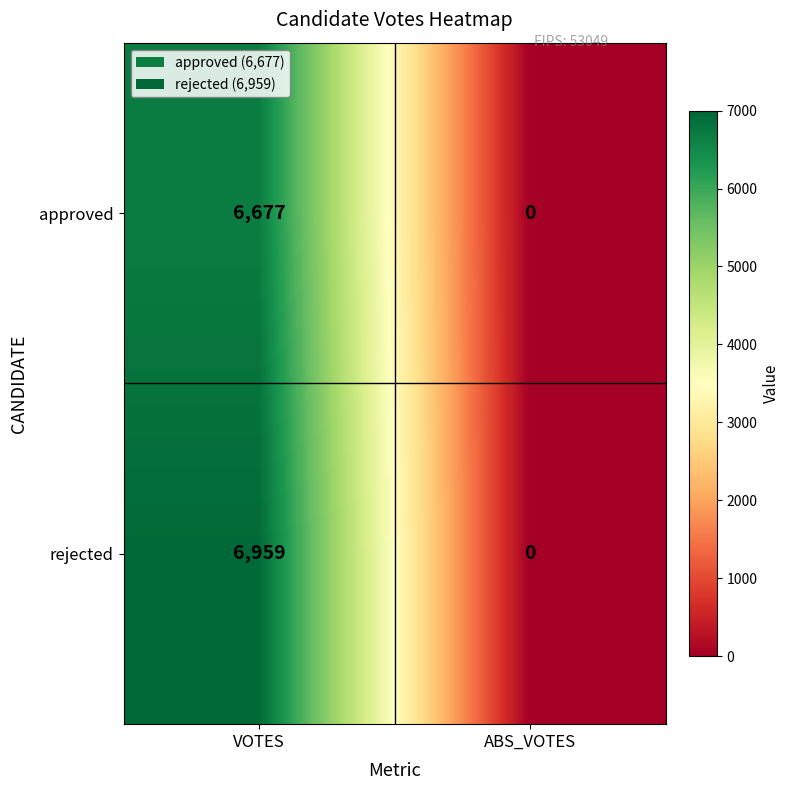

How many categories are shown in the chart?

2